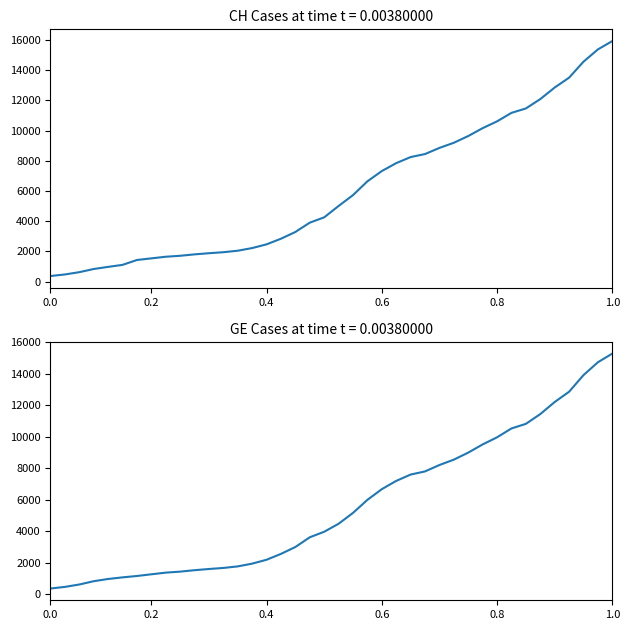

Count the number of data series in this chart.

2